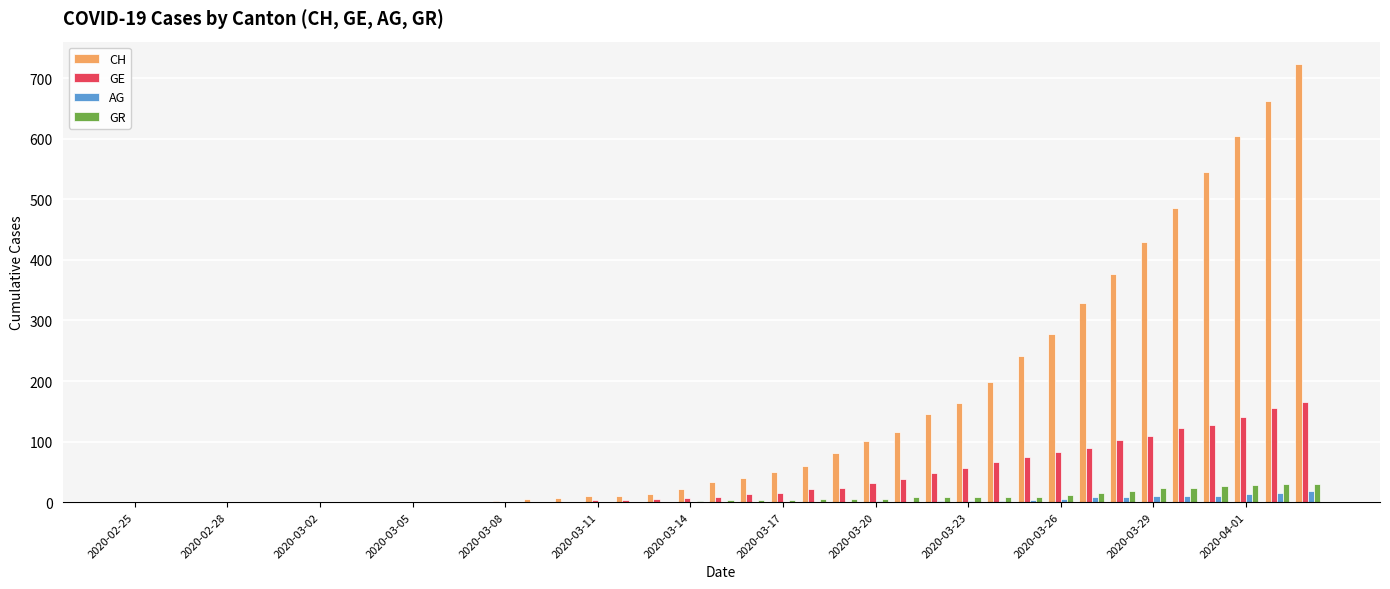

How many groups of bars are there?

39